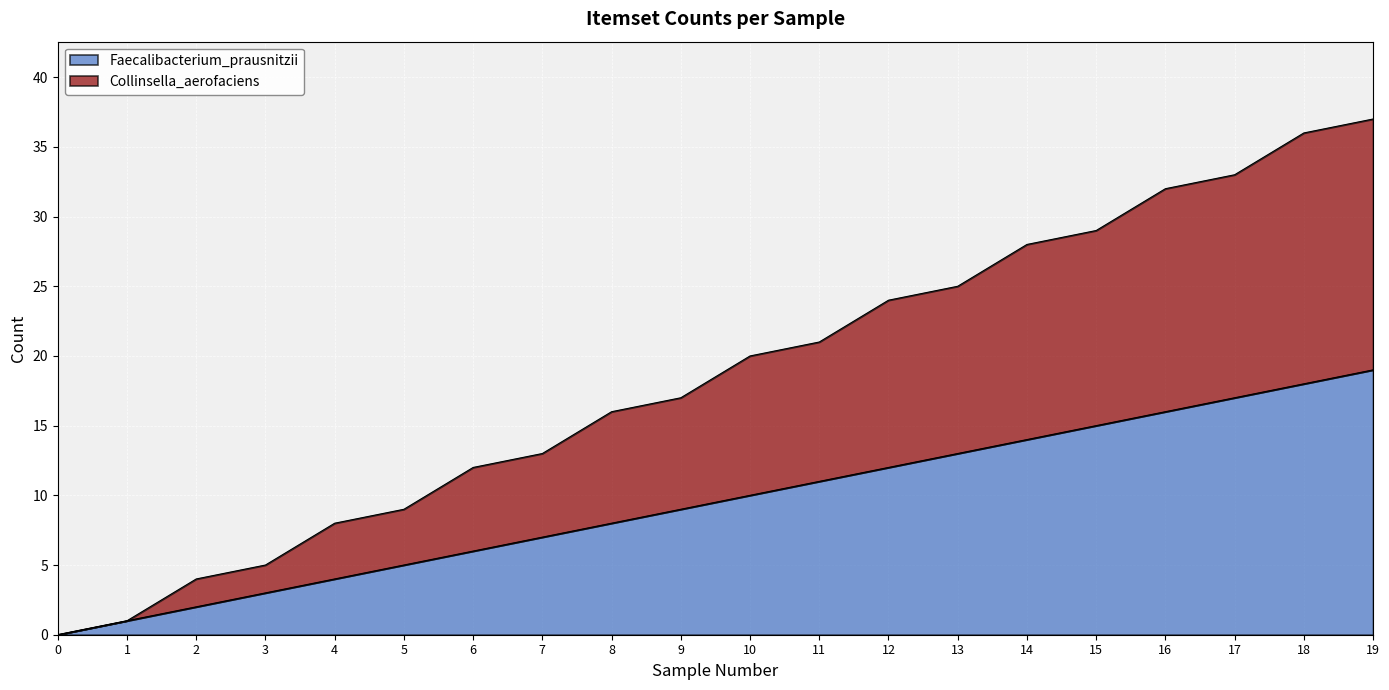

How many series are shown in this chart?

2